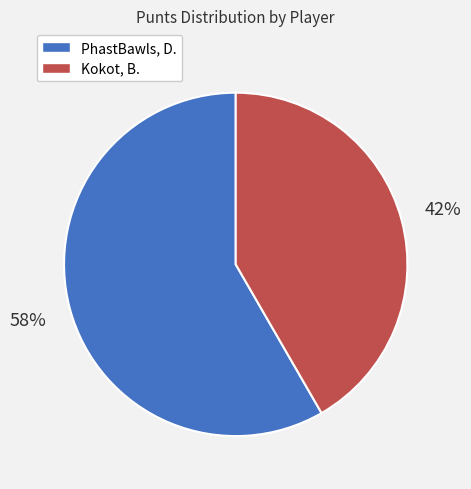

Does PhastBawls, D. account for over 50% of the chart?

Yes